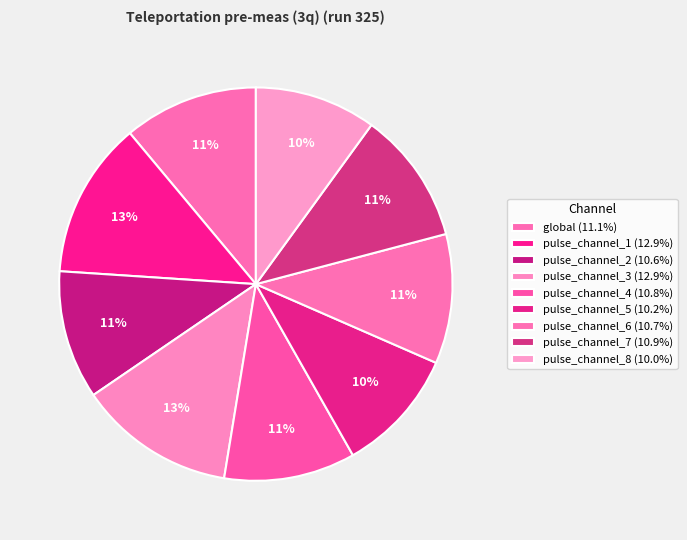

The pulse_channel_8 slice represents 10% of the pie. True or false?

True